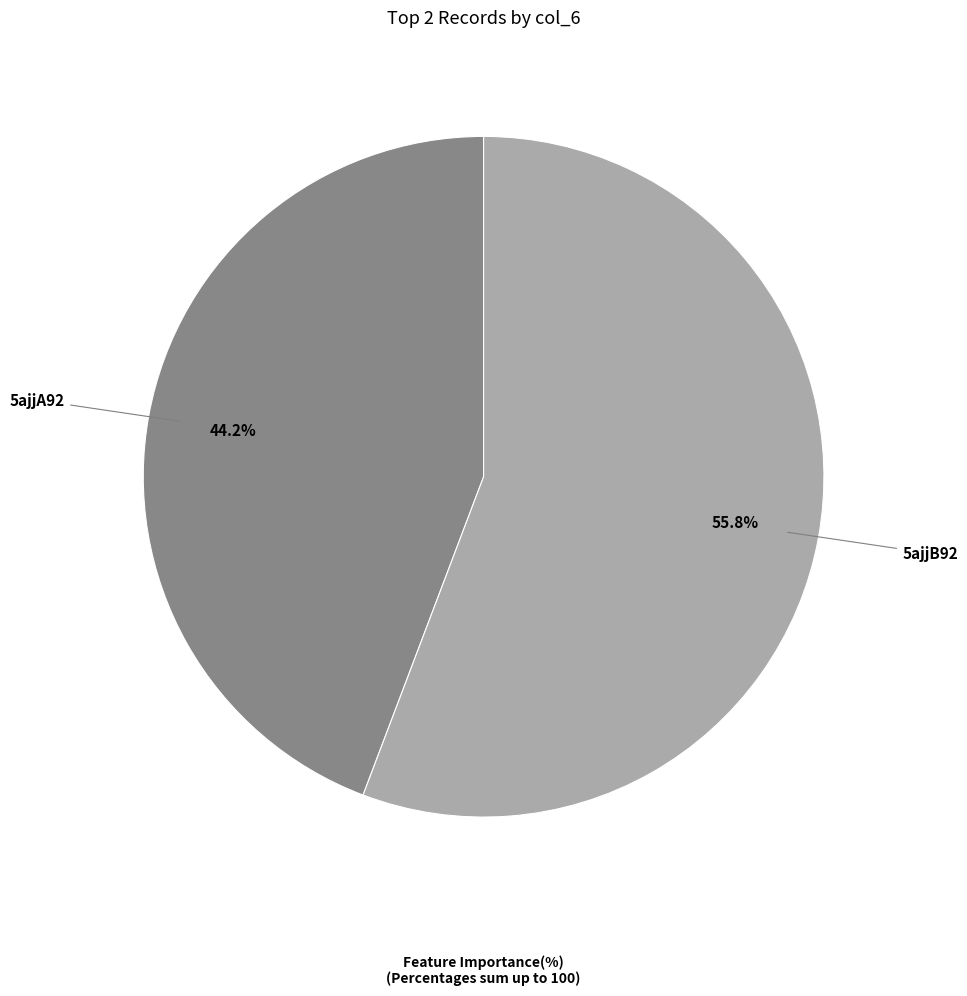

Rank the categories by value from lowest to highest.

5ajjA92, 5ajjB92